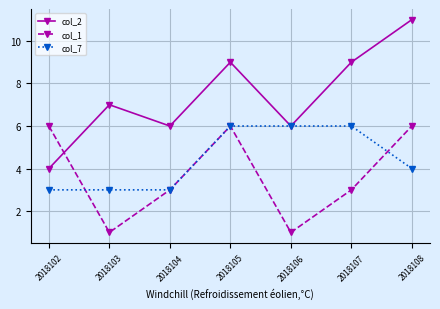

What is the total value across all series at 2018106?

13